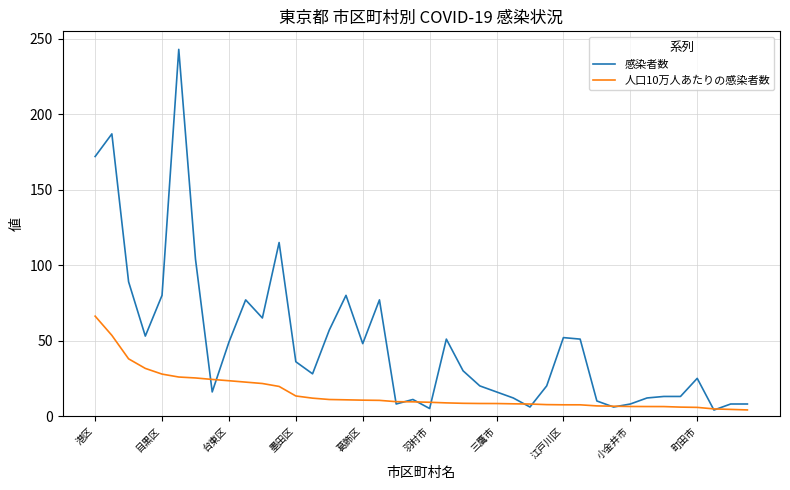

How many values in the 感染者数 series are below 30?

20